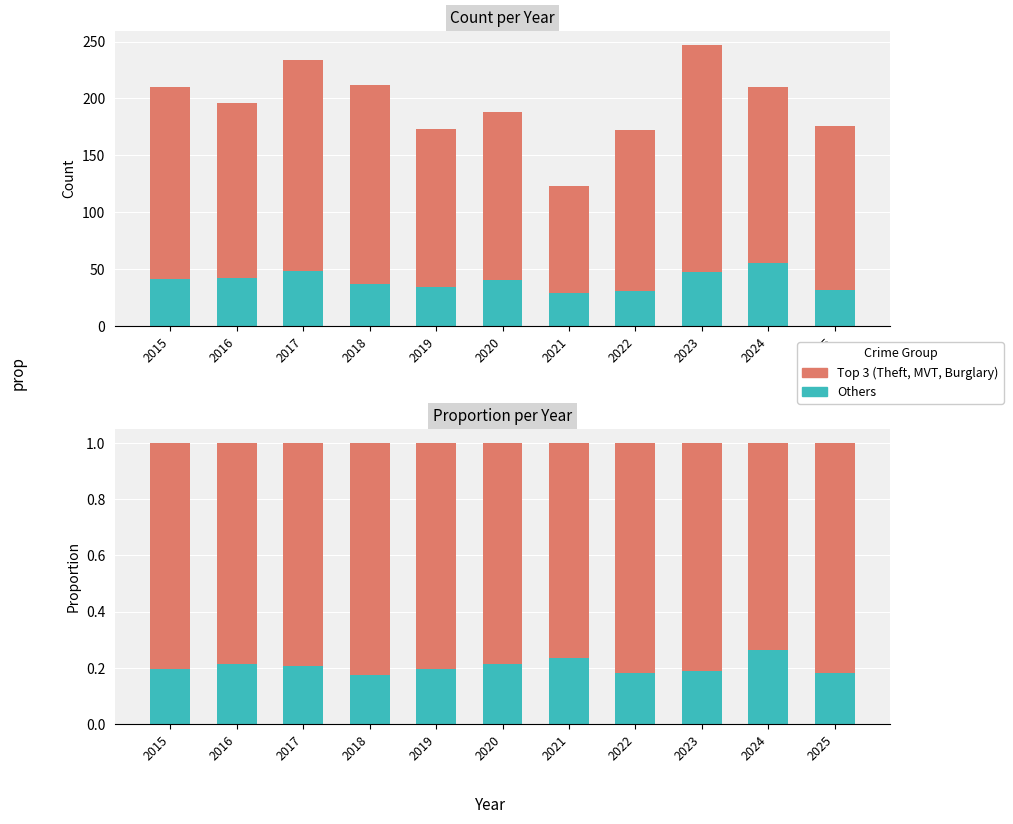

Is the value of Top 3 Crimes
(Theft, MVT, Burglary) at 2021 greater than the value of Others at 2018?

Yes